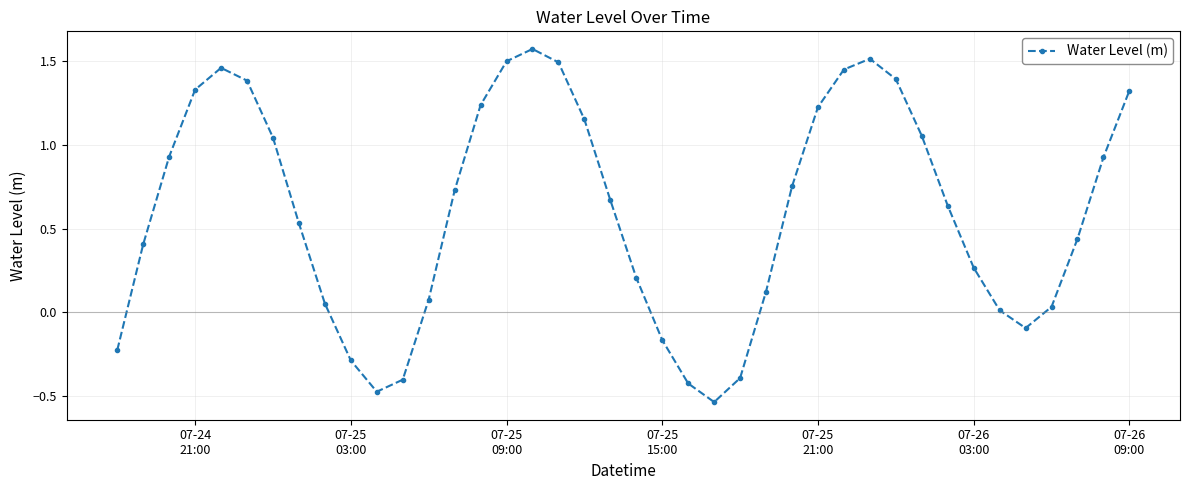

What is the difference between the maximum and minimum values?

2.1